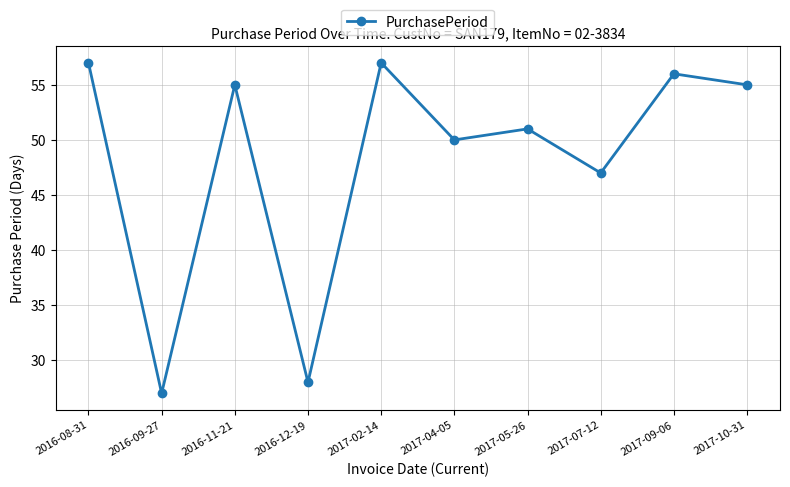

What is the difference between the maximum and minimum values?

30